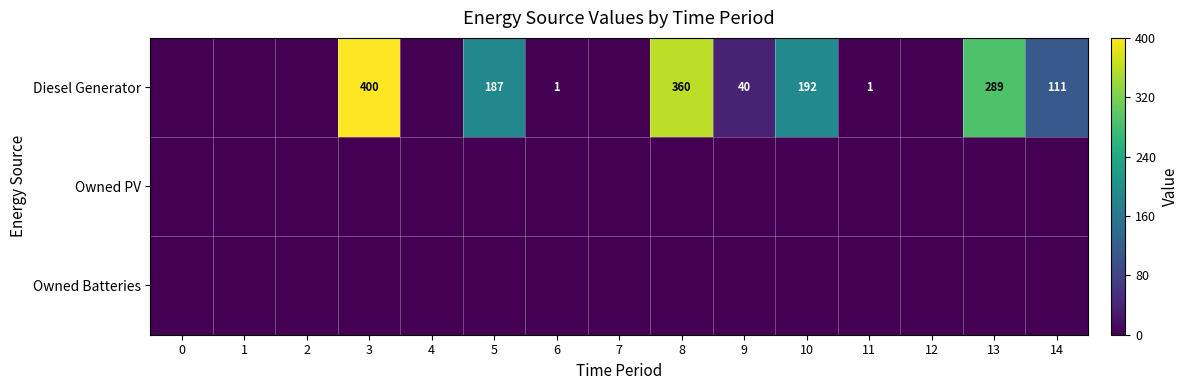

What is the spread (max minus min) of values at 10?

192